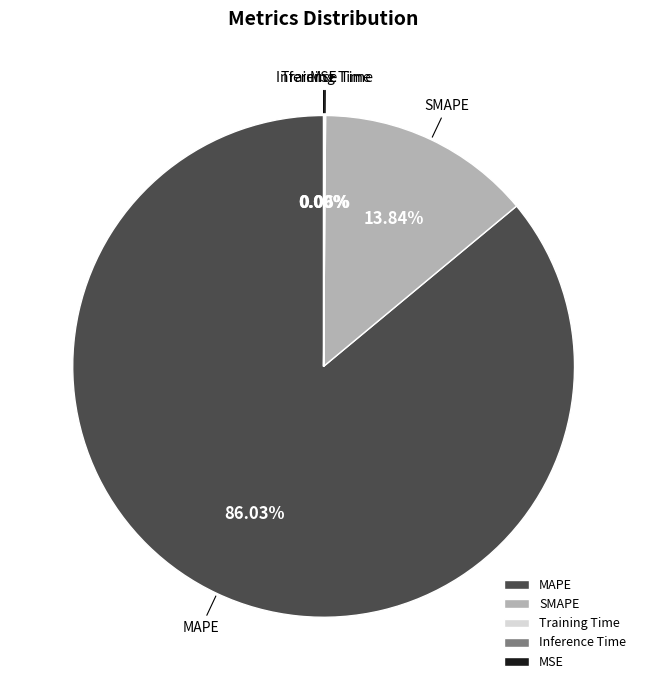

What is the largest slice in the pie chart?

MAPE